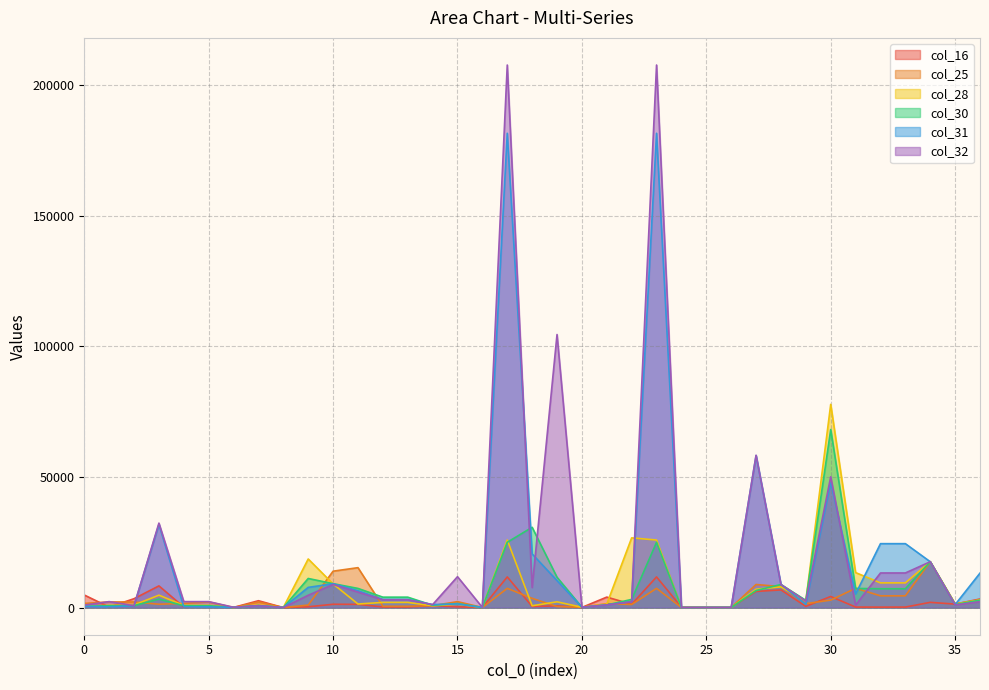

Count the number of categories in the chart.

37